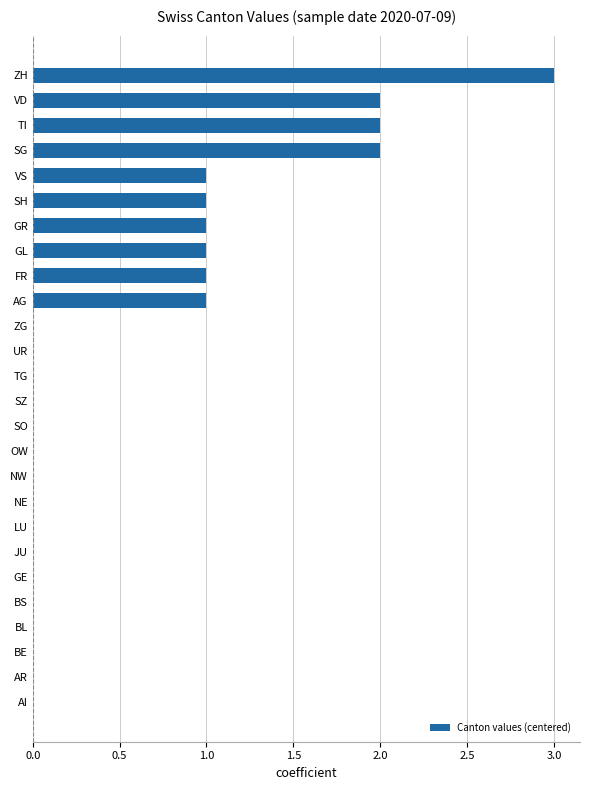

Is it true that the value at ZG is 2?

False